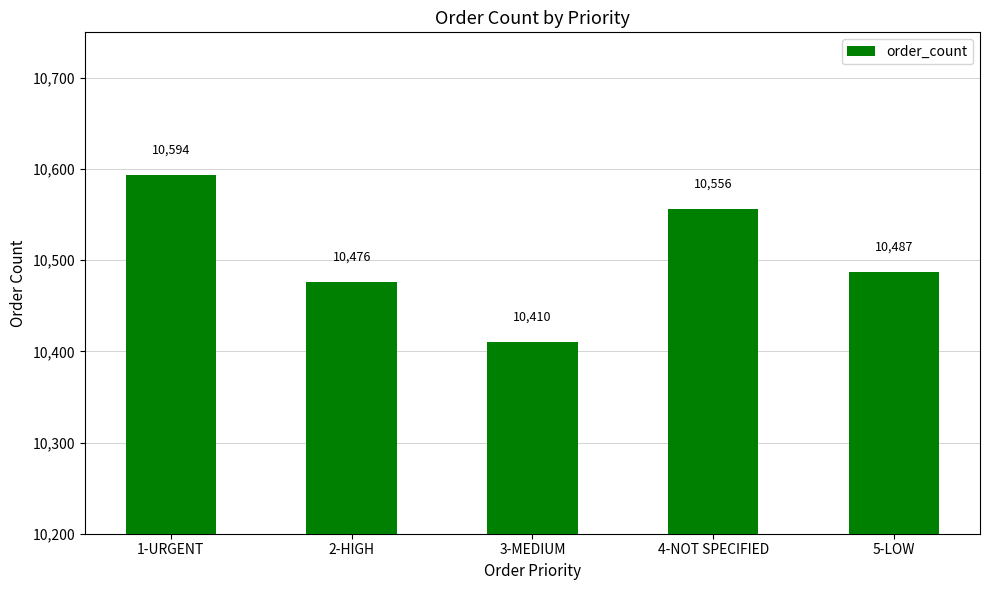

What is the greatest value displayed?

10594